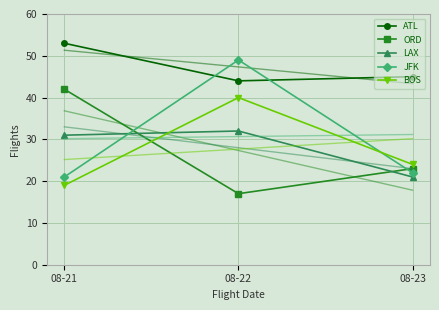

At how many categories does at least one series exceed 18?

3